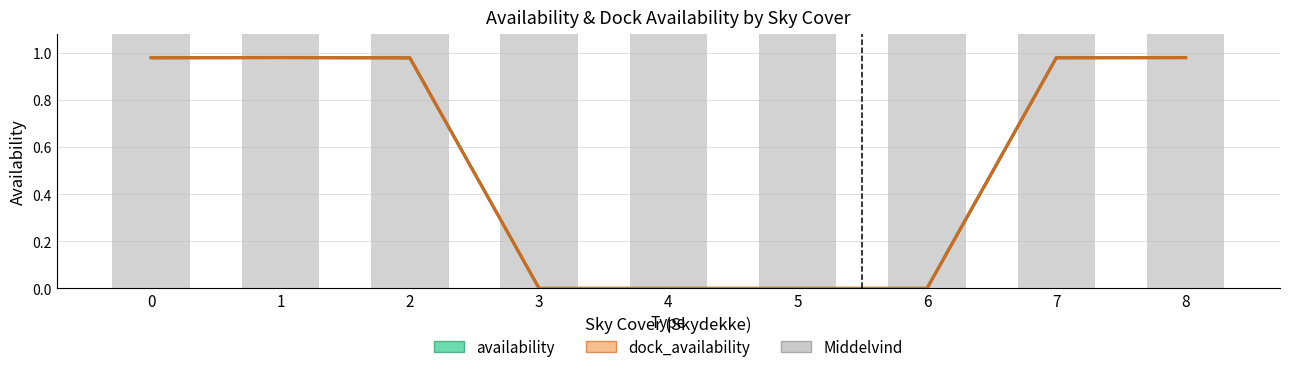

Which series has the widest spread of values?

Middelvind